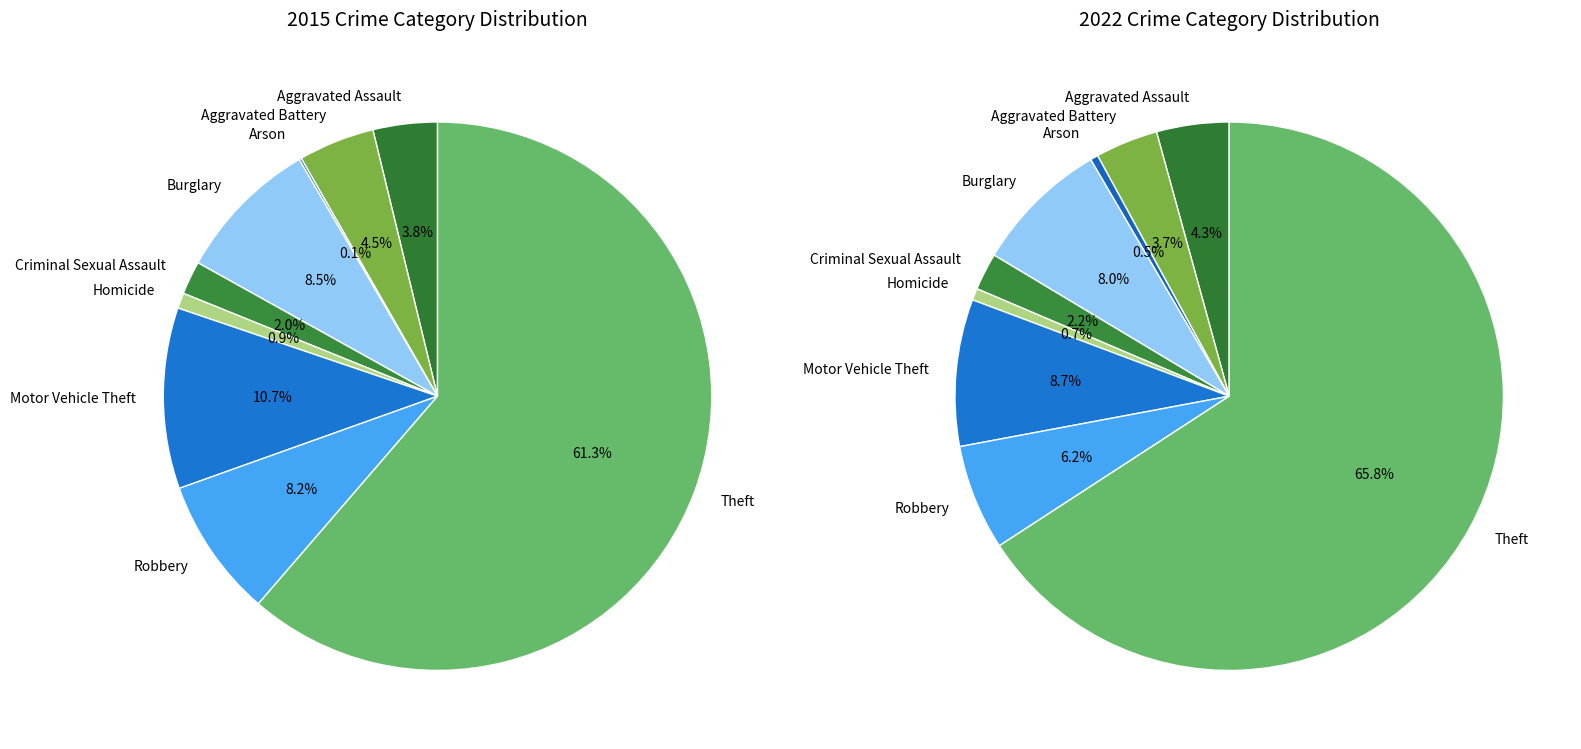

Which slice is the largest?

Theft